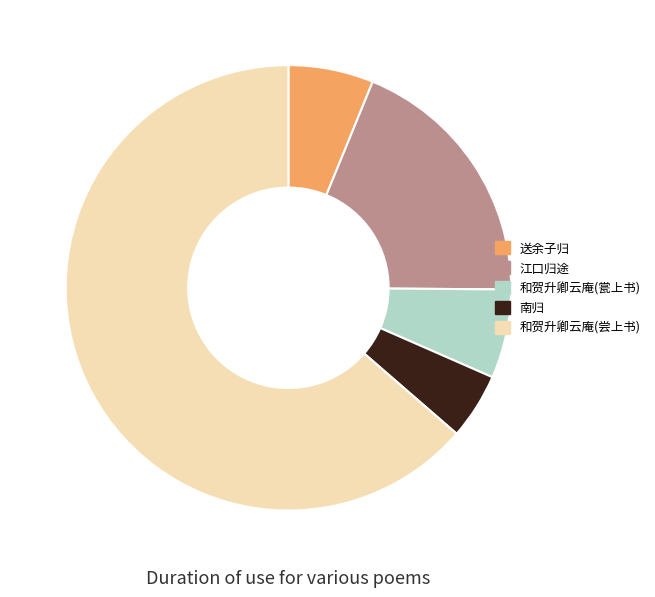

Which has a higher value, 南归 or 和贺升卿云庵(瓽上书)?

和贺升卿云庵(瓽上书)